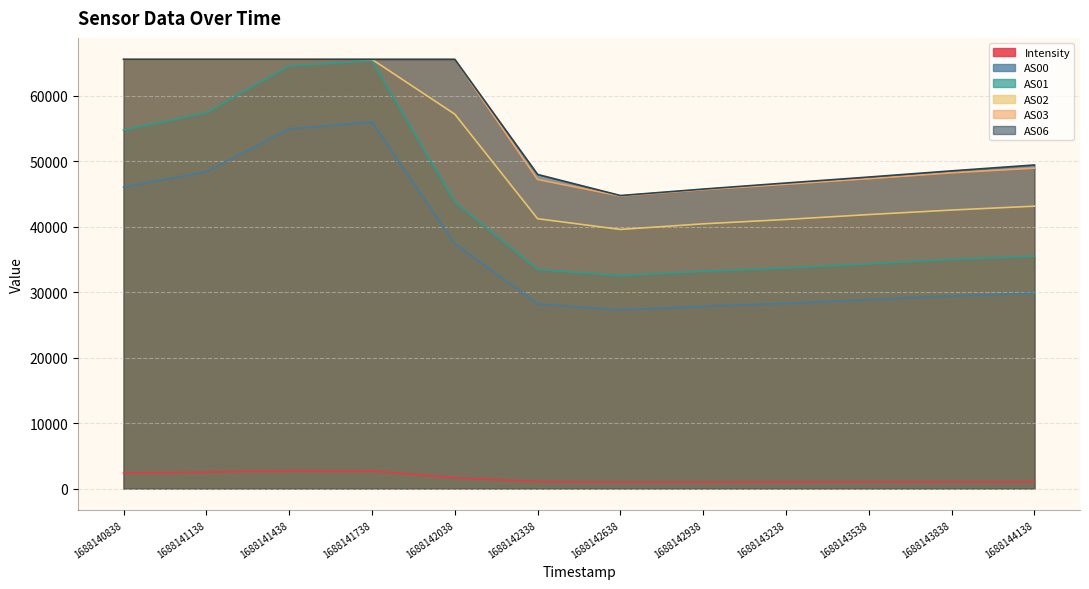

The Intensity series shows 1513.4 at 1688142638. True or false?

False